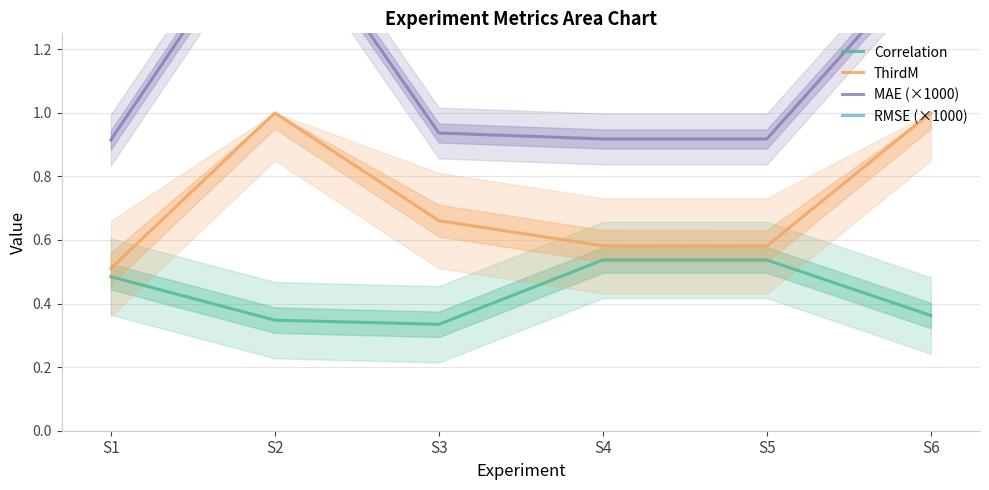

The value of RMSE (×1000) at S4 is 1.6. True or false?

True